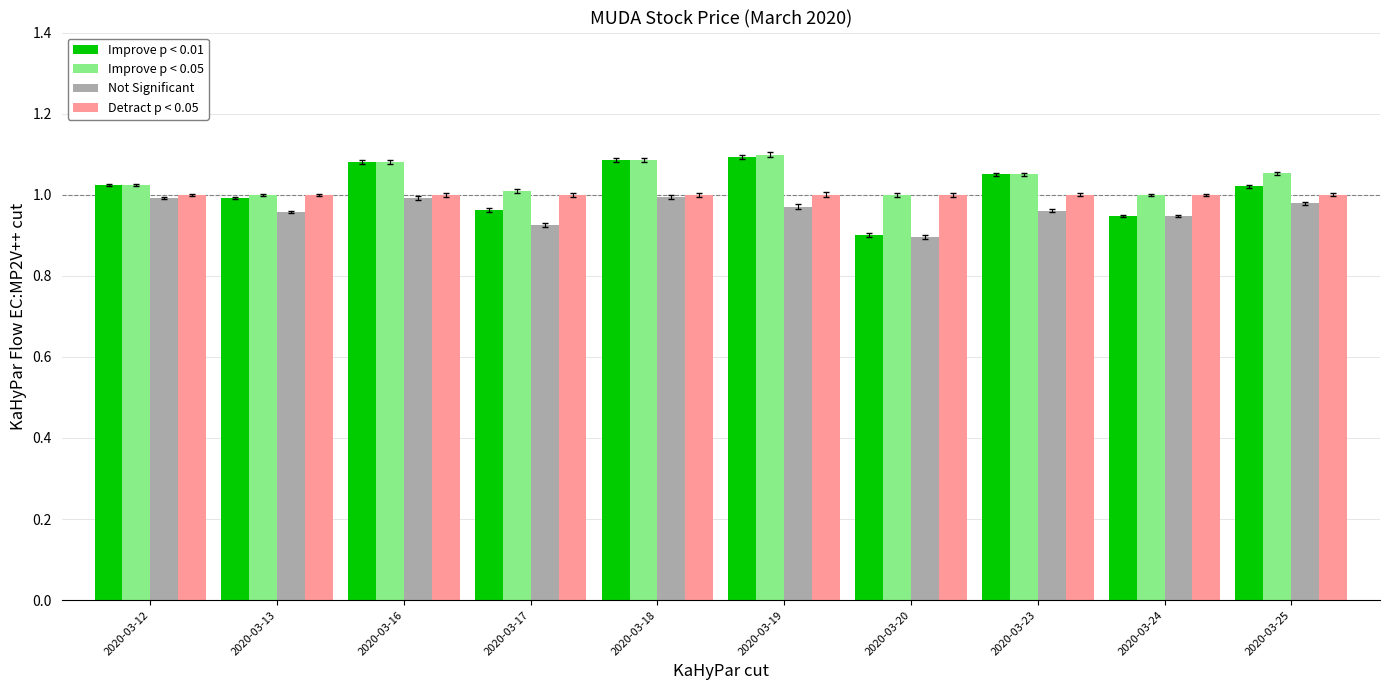

At how many categories does at least one series exceed 0?

10